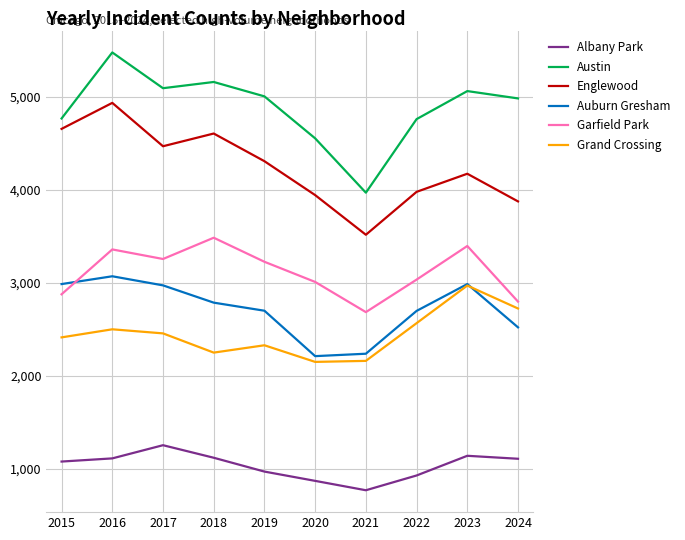

True or false: Grand Crossing and Englewood cross at least once.

False